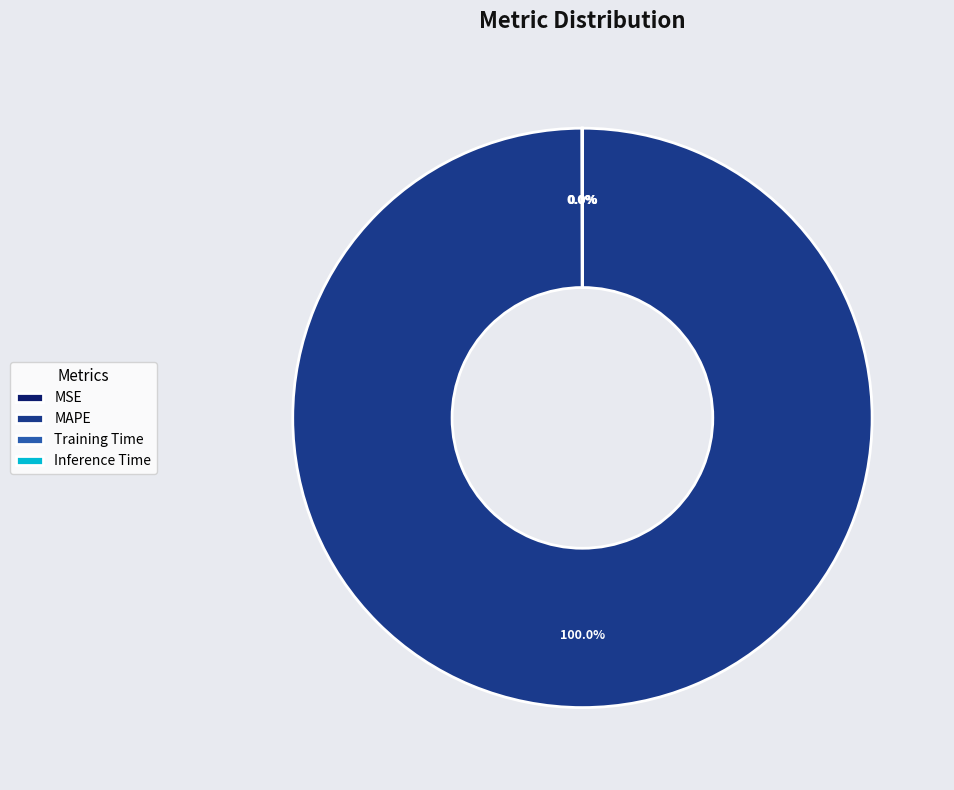

Is it true that MAPE is 100% of the pie?

True